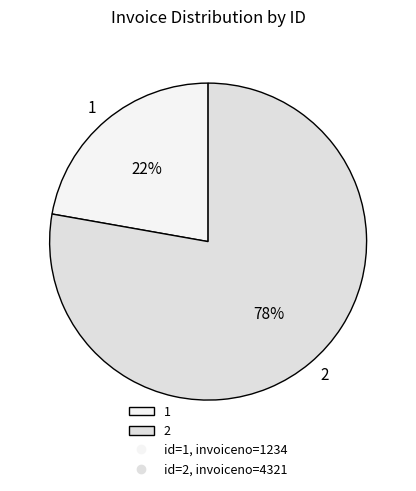

Between 1 and 2, which is larger?

2